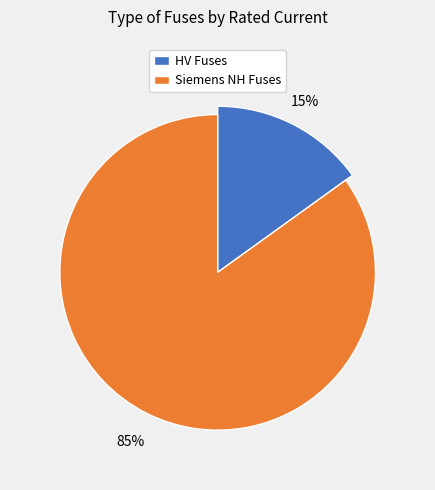

Does HV 31.5A represent more than half of the total?

No